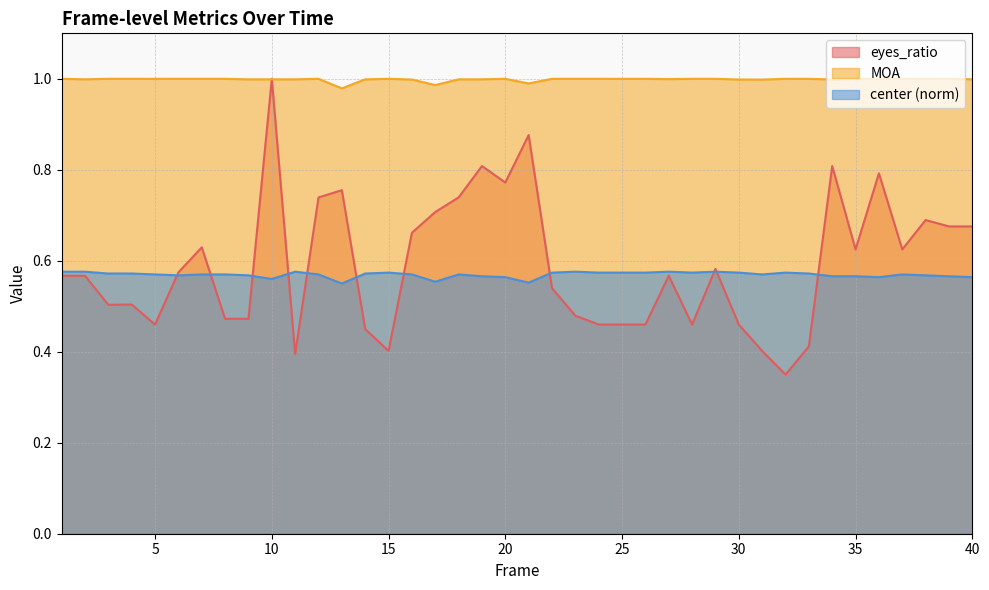

Does the chart have visible grid lines?

Yes